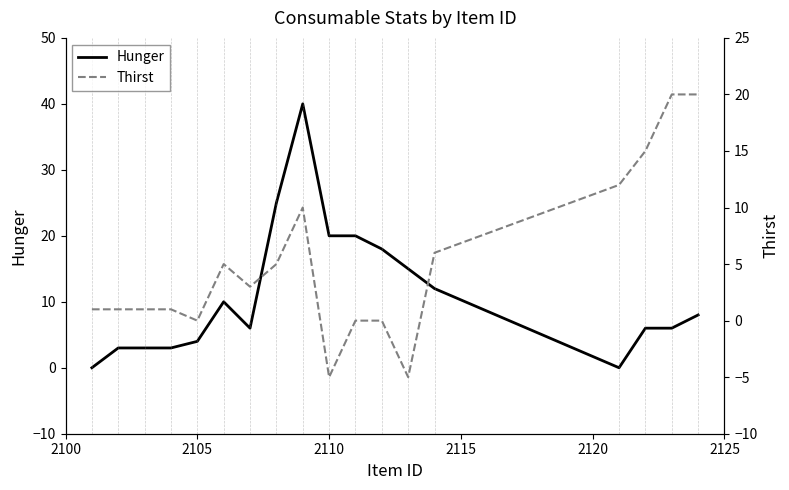

Rank the series by their average value, from highest to lowest.

Hunger, Thirst